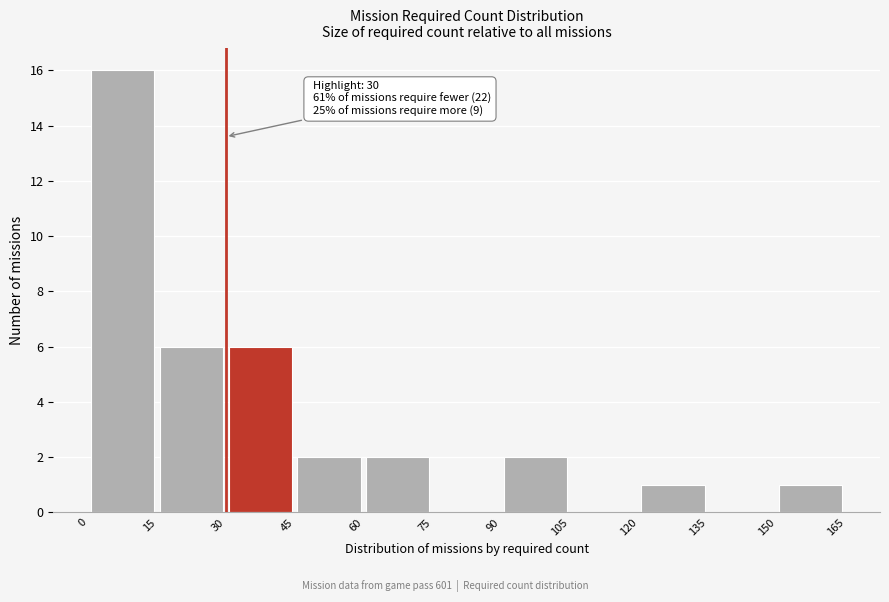

Over which range of the x-axis is the bar tallest?

0 to 15